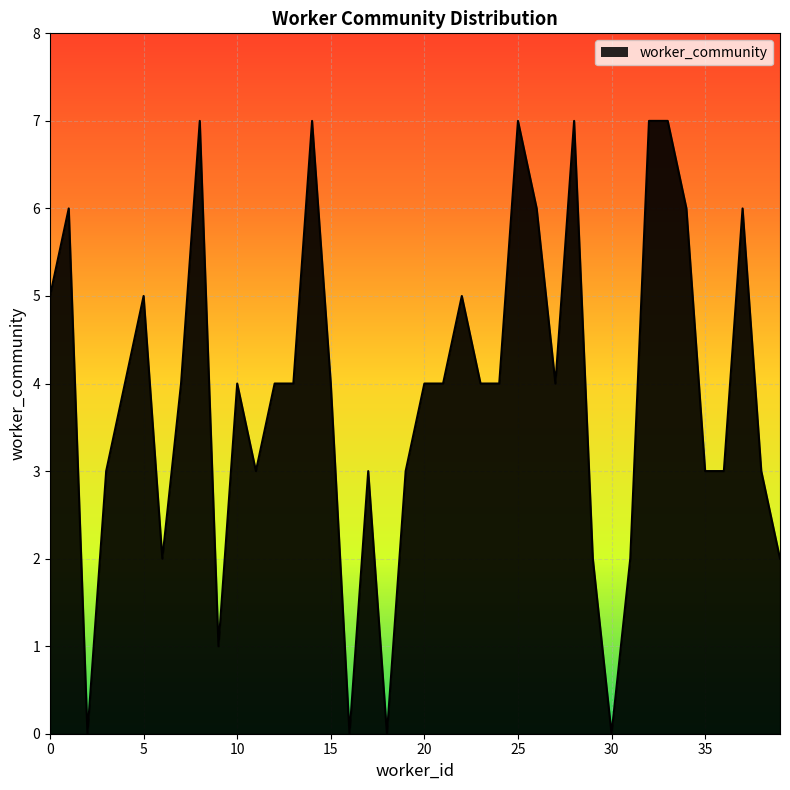

What is the difference between the second highest and second lowest values?

7